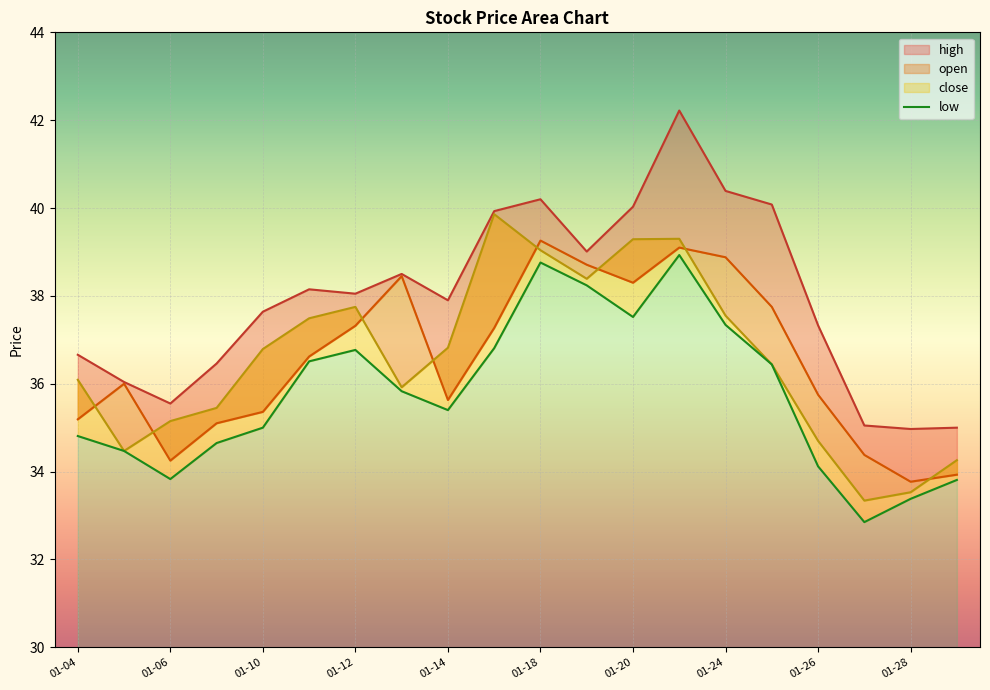

How many values in the close series exceed 36?

12